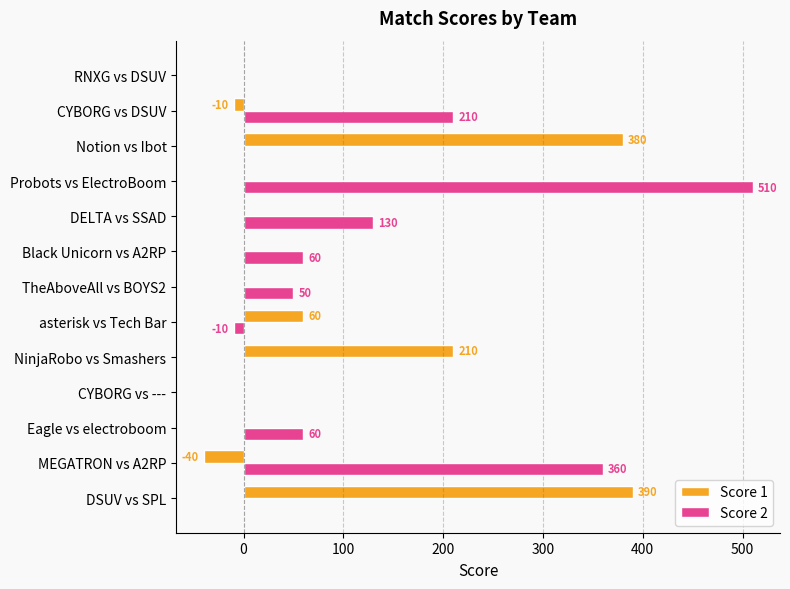

What is the greatest value displayed?

510